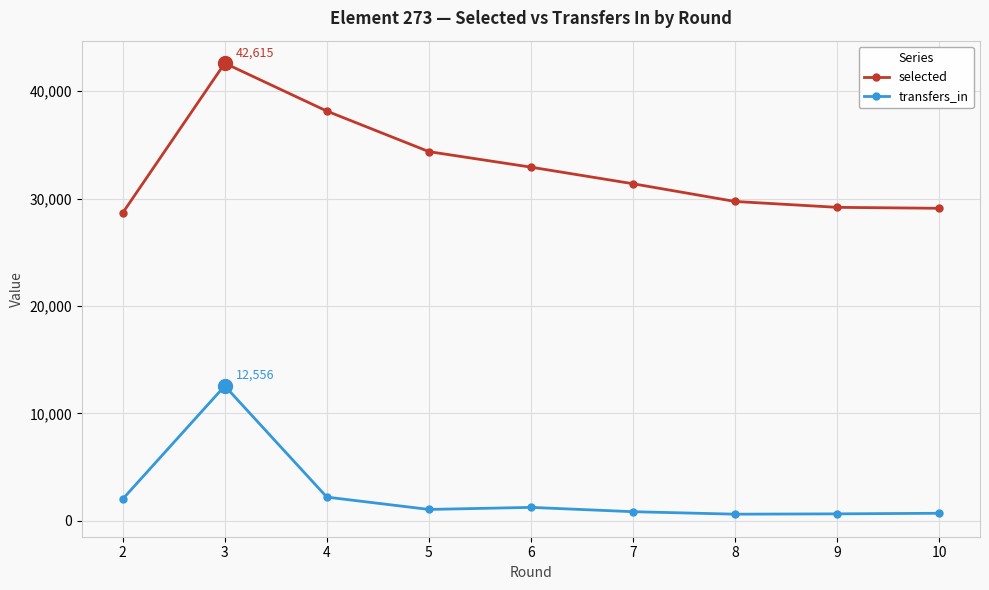

Where is the first local maximum for transfers_in?

3